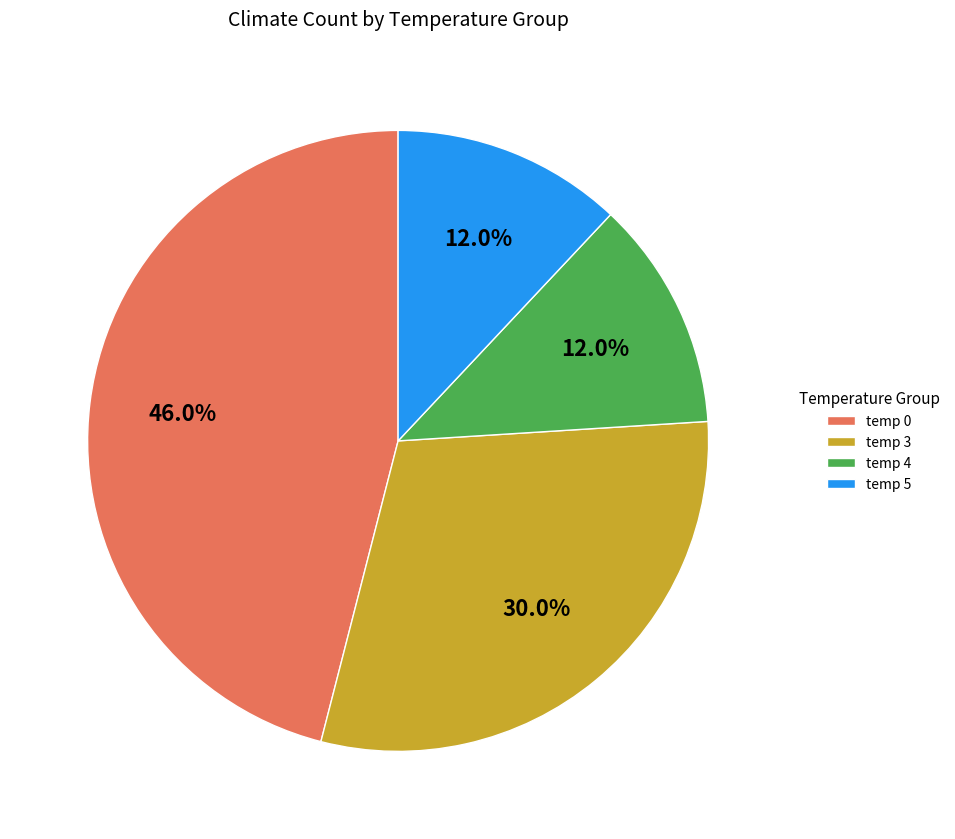

Is the sum of temp 5 and temp 4 greater than half?

No